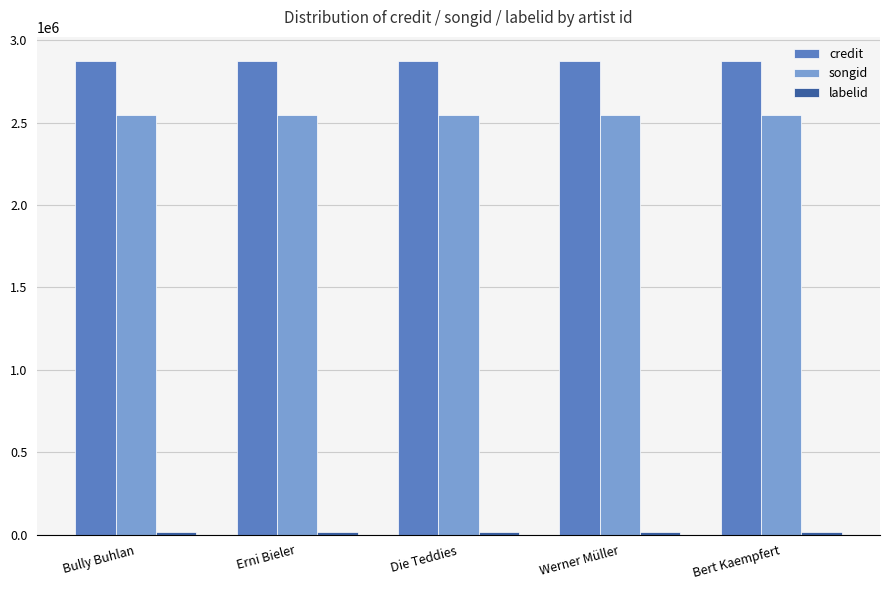

What is the average value of the songid series?

2548225